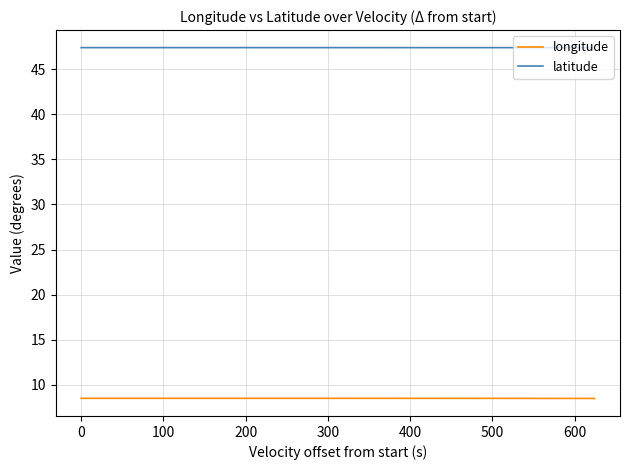

The value of latitude at 38 is 22.3. True or false?

False